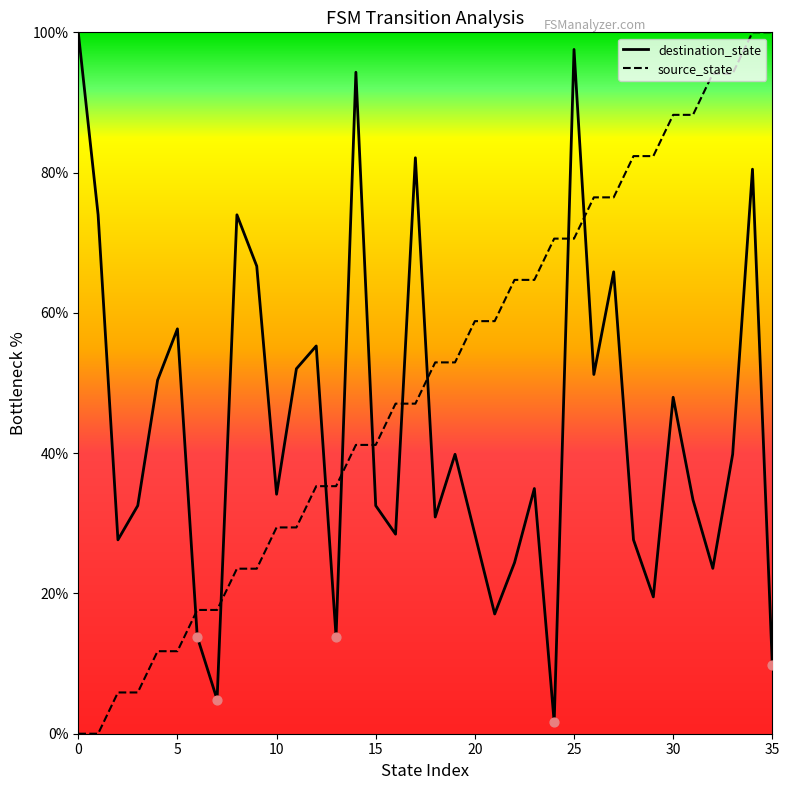

Which series has the largest total across all categories?

source_state